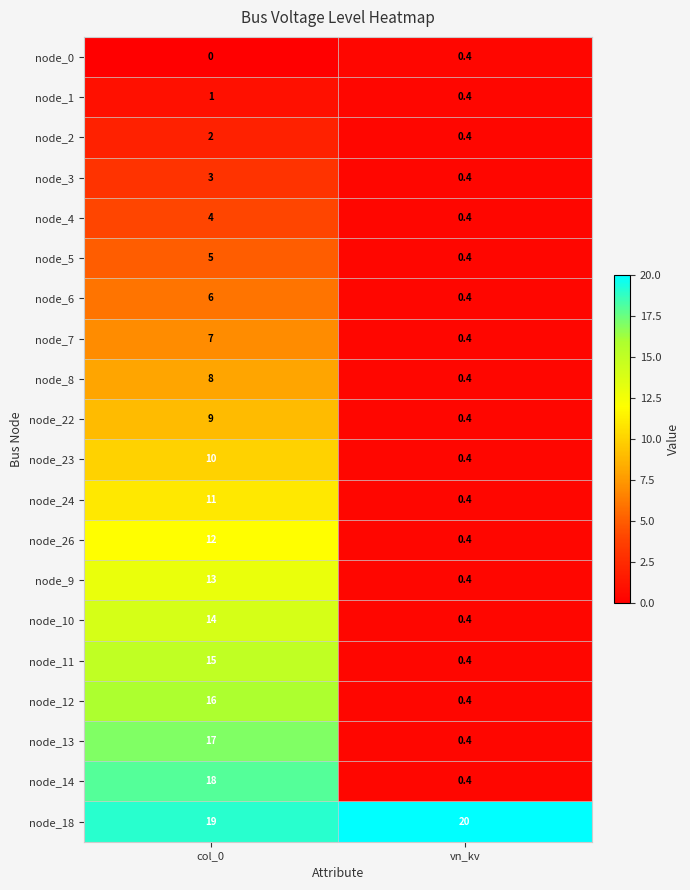

The value of node_24 at col_0 is 3.8. True or false?

False